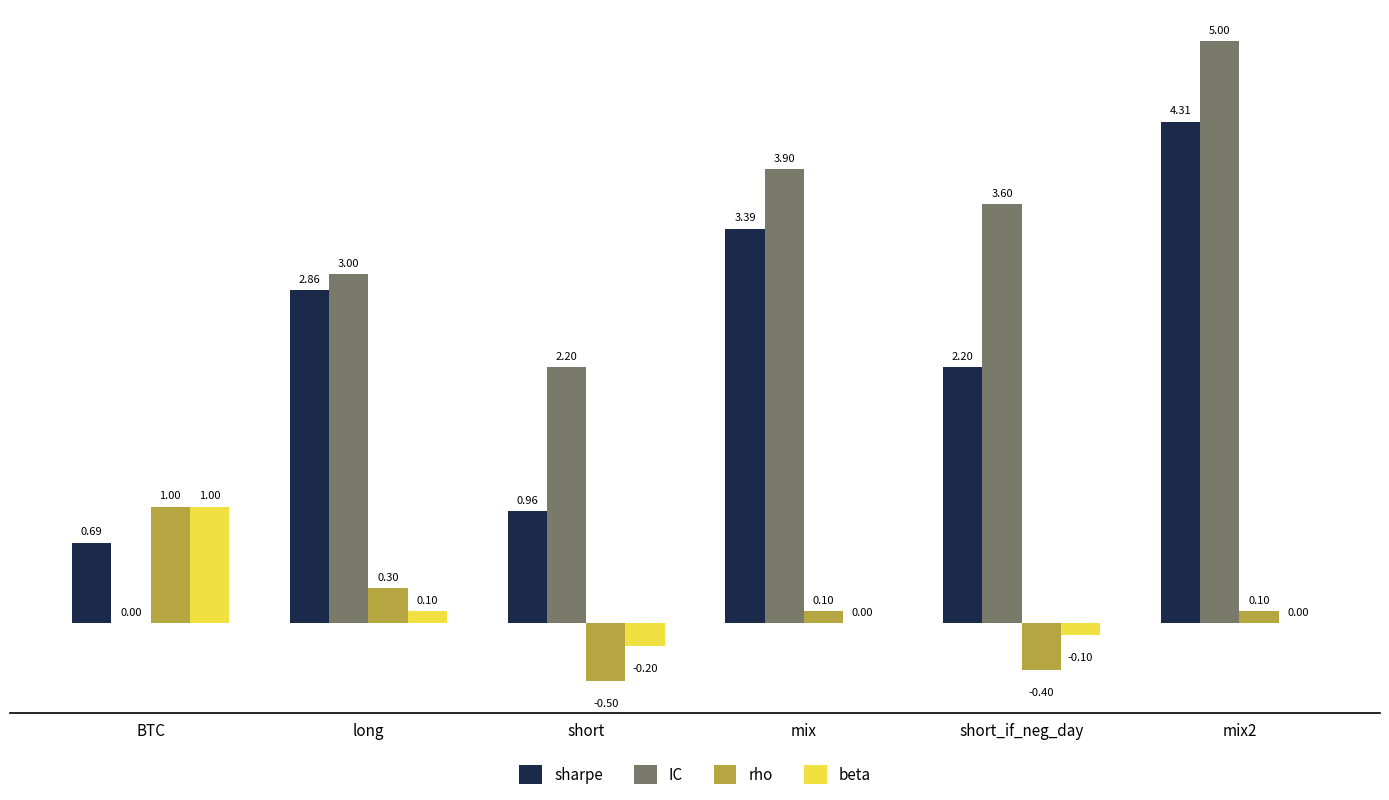

Which series has the largest total across all categories?

IC